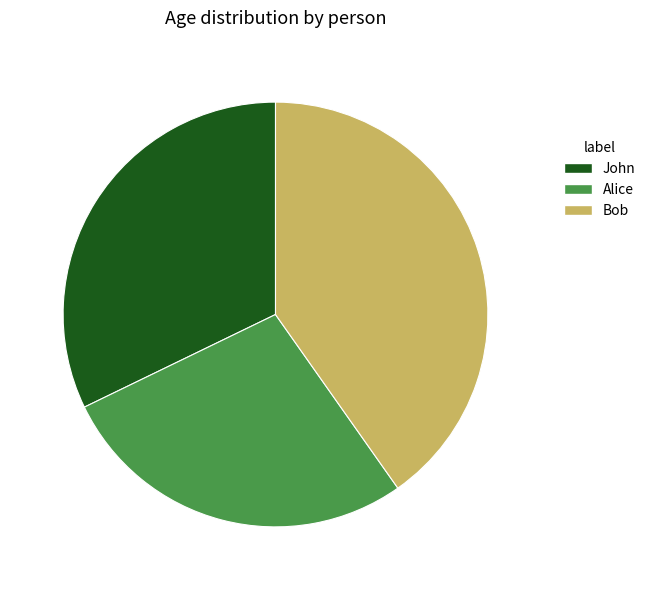

Combined, do Alice and Bob account for over 50%?

Yes